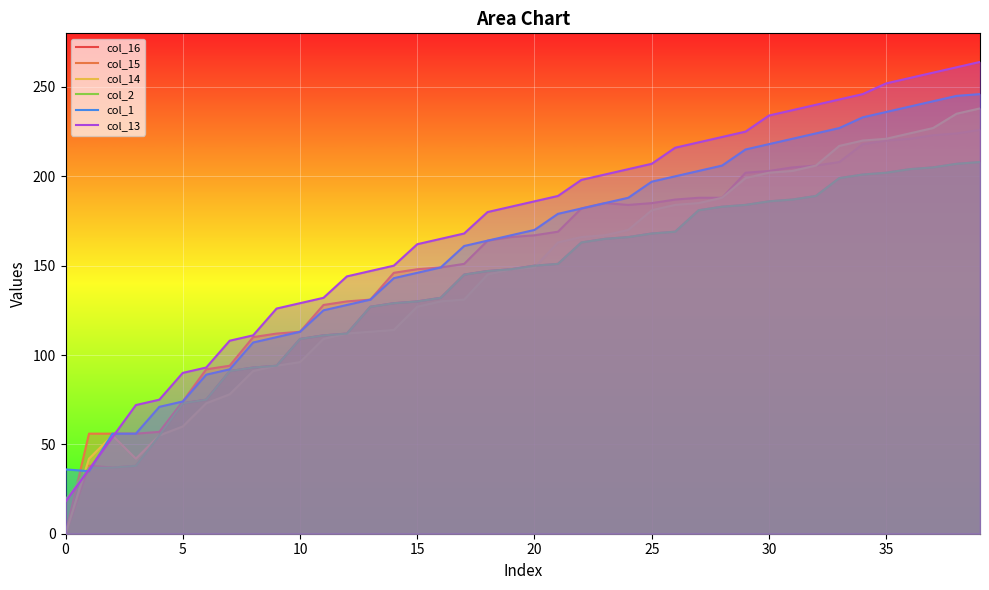

What is the greatest value displayed?

264